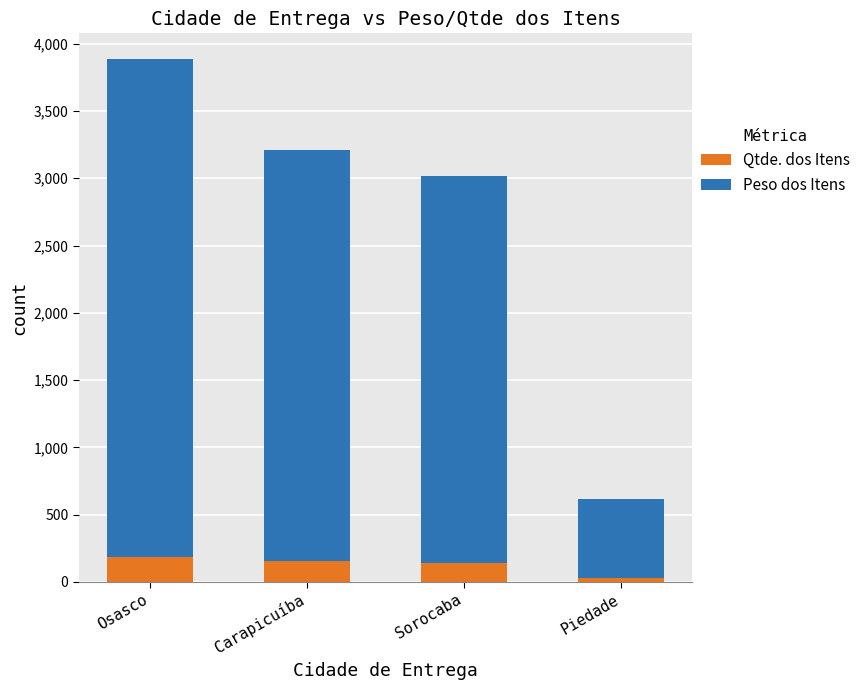

At which category is the sum across all series the highest?

Osasco